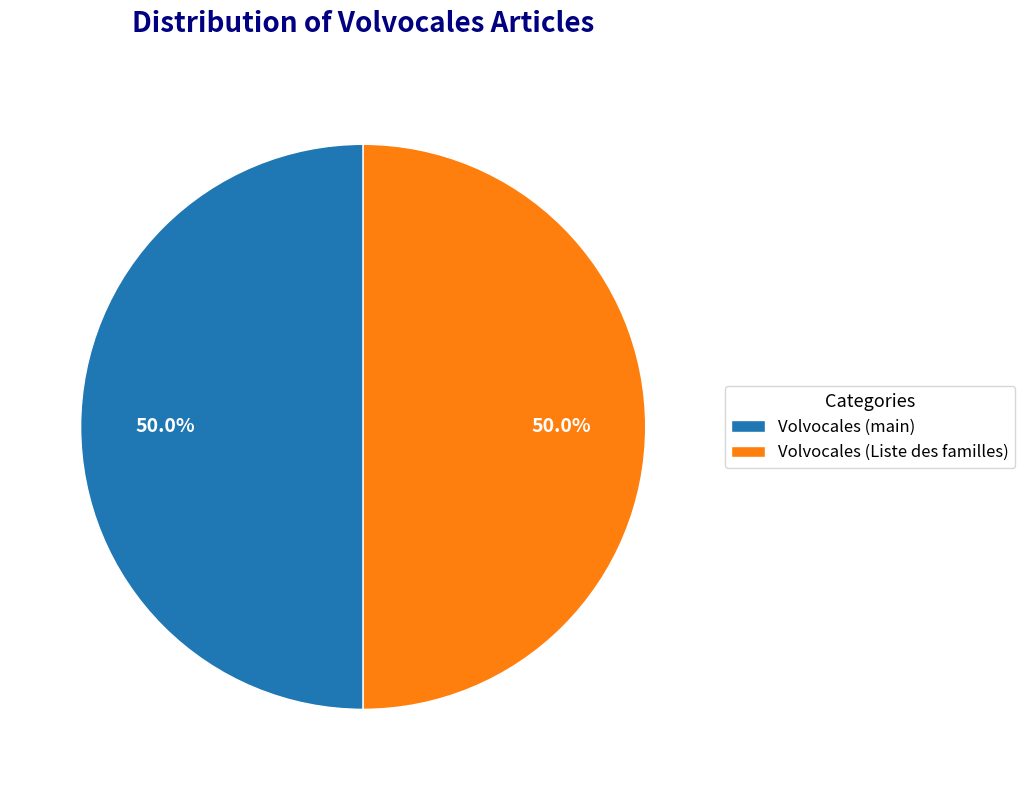

What is the ratio of the value at Volvocales (main) to the value at Volvocales (Liste des familles)?

1.0